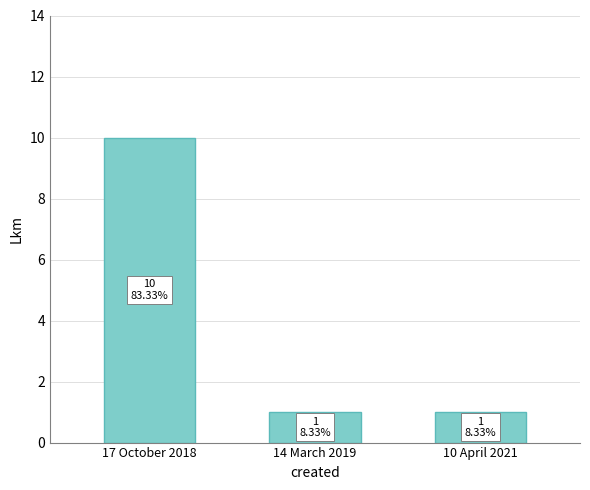

What is the label of the 3rd bar from the right?

17 October 2018